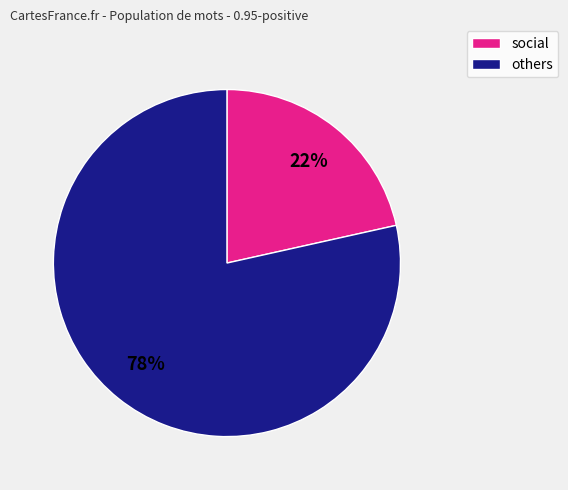

How many segments does this pie chart have?

2